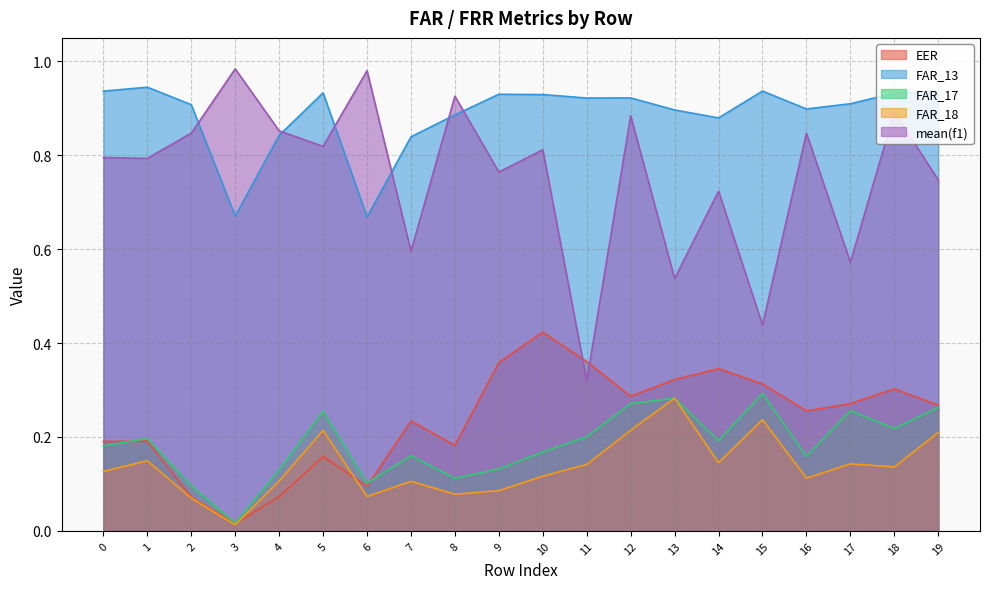

Which has a higher value, 11 or 6?

11